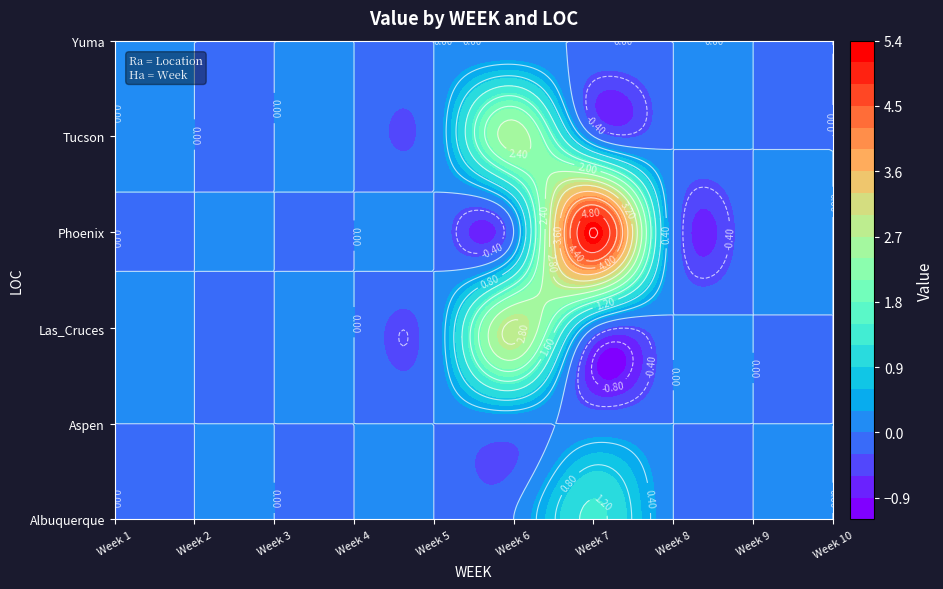

What is the difference between the Tucson values at 6 and 5?

2.6